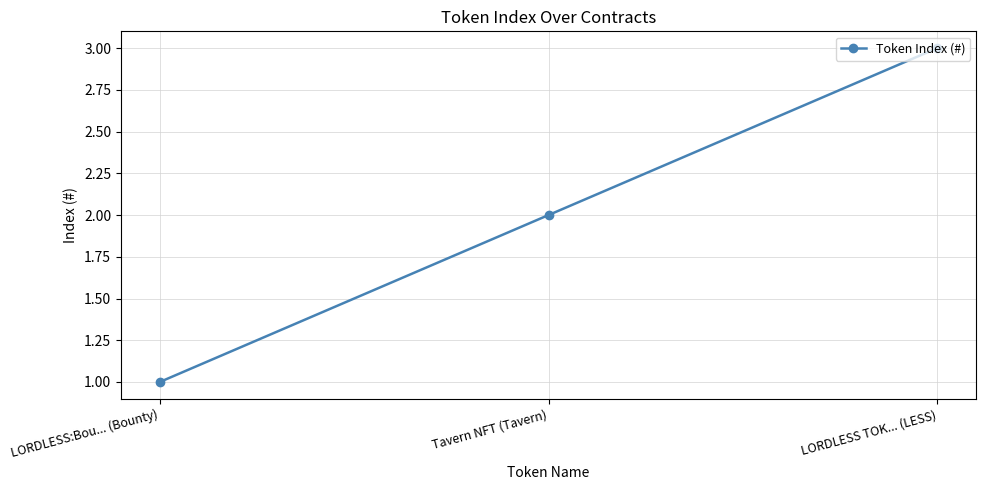

What is the ratio of the value at LORDLESS:Bou... (Bounty) to the value at LORDLESS TOK... (LESS)?

0.3